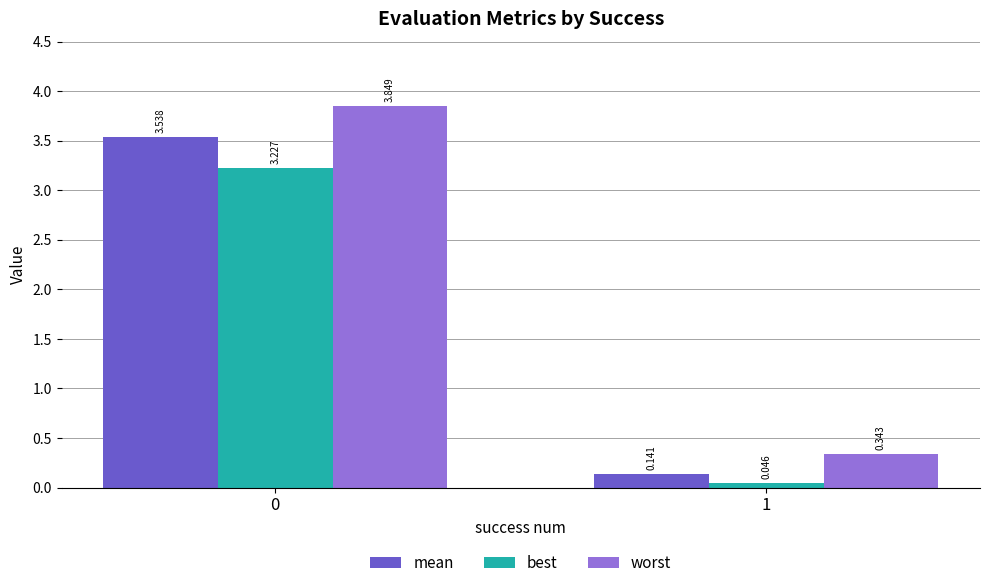

What is the difference between the mean values at 1 and 0?

3.4